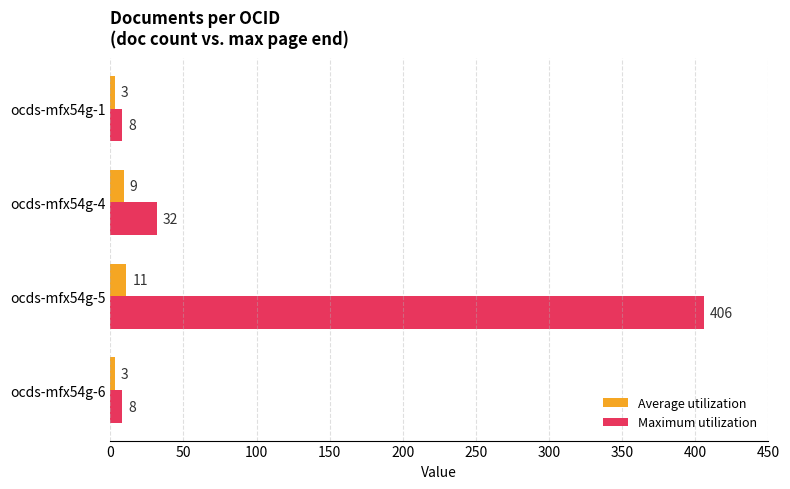

What is the difference between the maximum and minimum values in the Maximum utilization series?

398